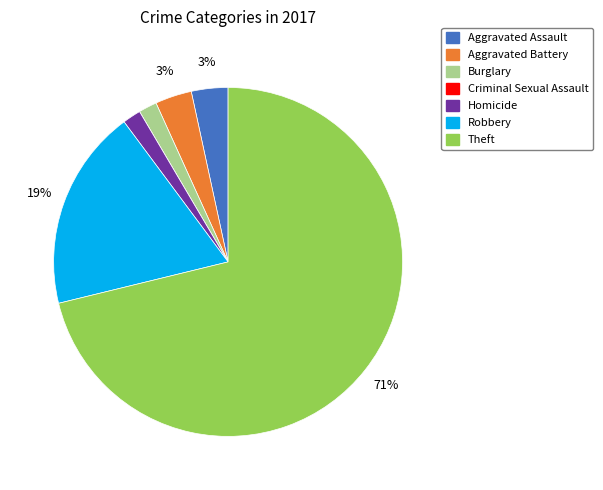

Between Aggravated Battery and Robbery, which is larger?

Robbery